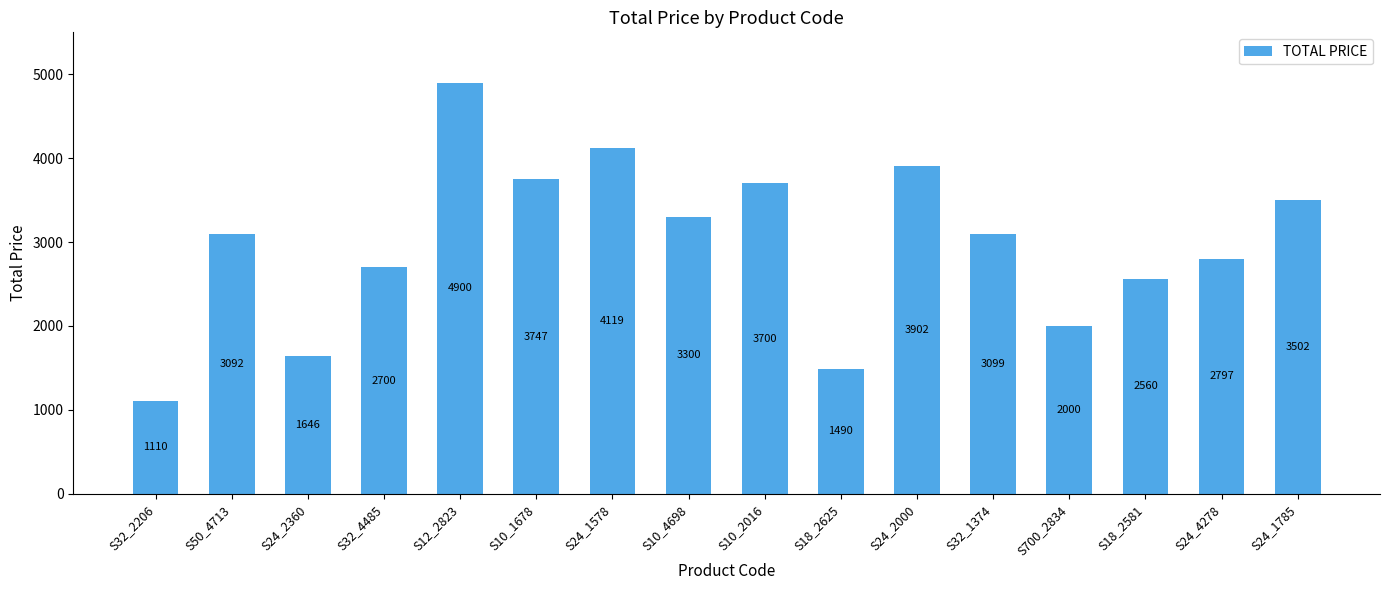

Rank the categories by value from lowest to highest.

S32_2206, S18_2625, S24_2360, S700_2834, S18_2581, S32_4485, S24_4278, S50_4713, S32_1374, S10_4698, S24_1785, S10_2016, S10_1678, S24_2000, S24_1578, S12_2823